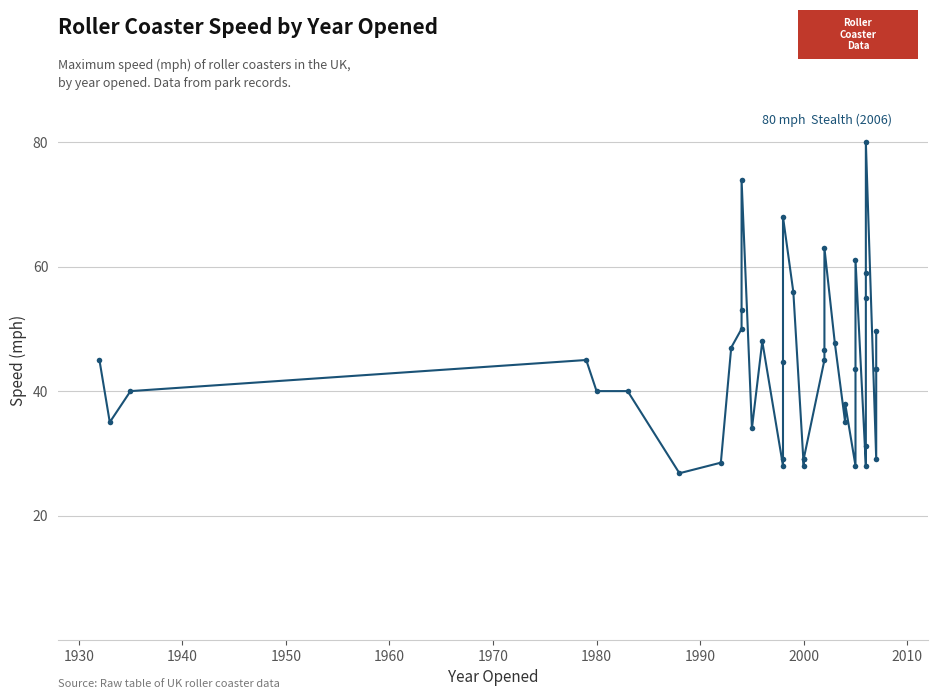

What is the minimum value shown in the chart?

26.8